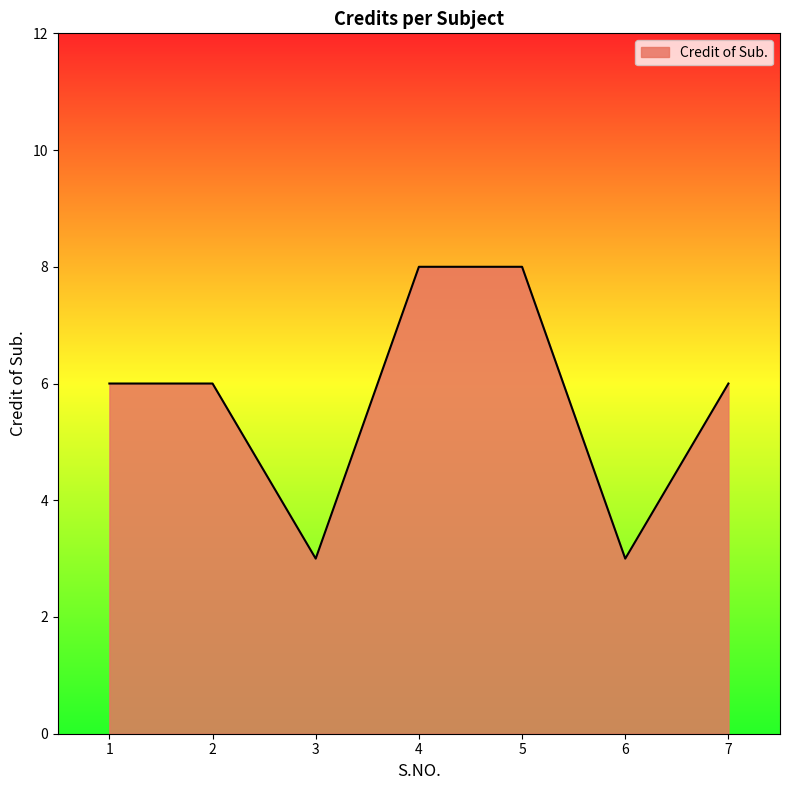

Count the number of data series in this chart.

1